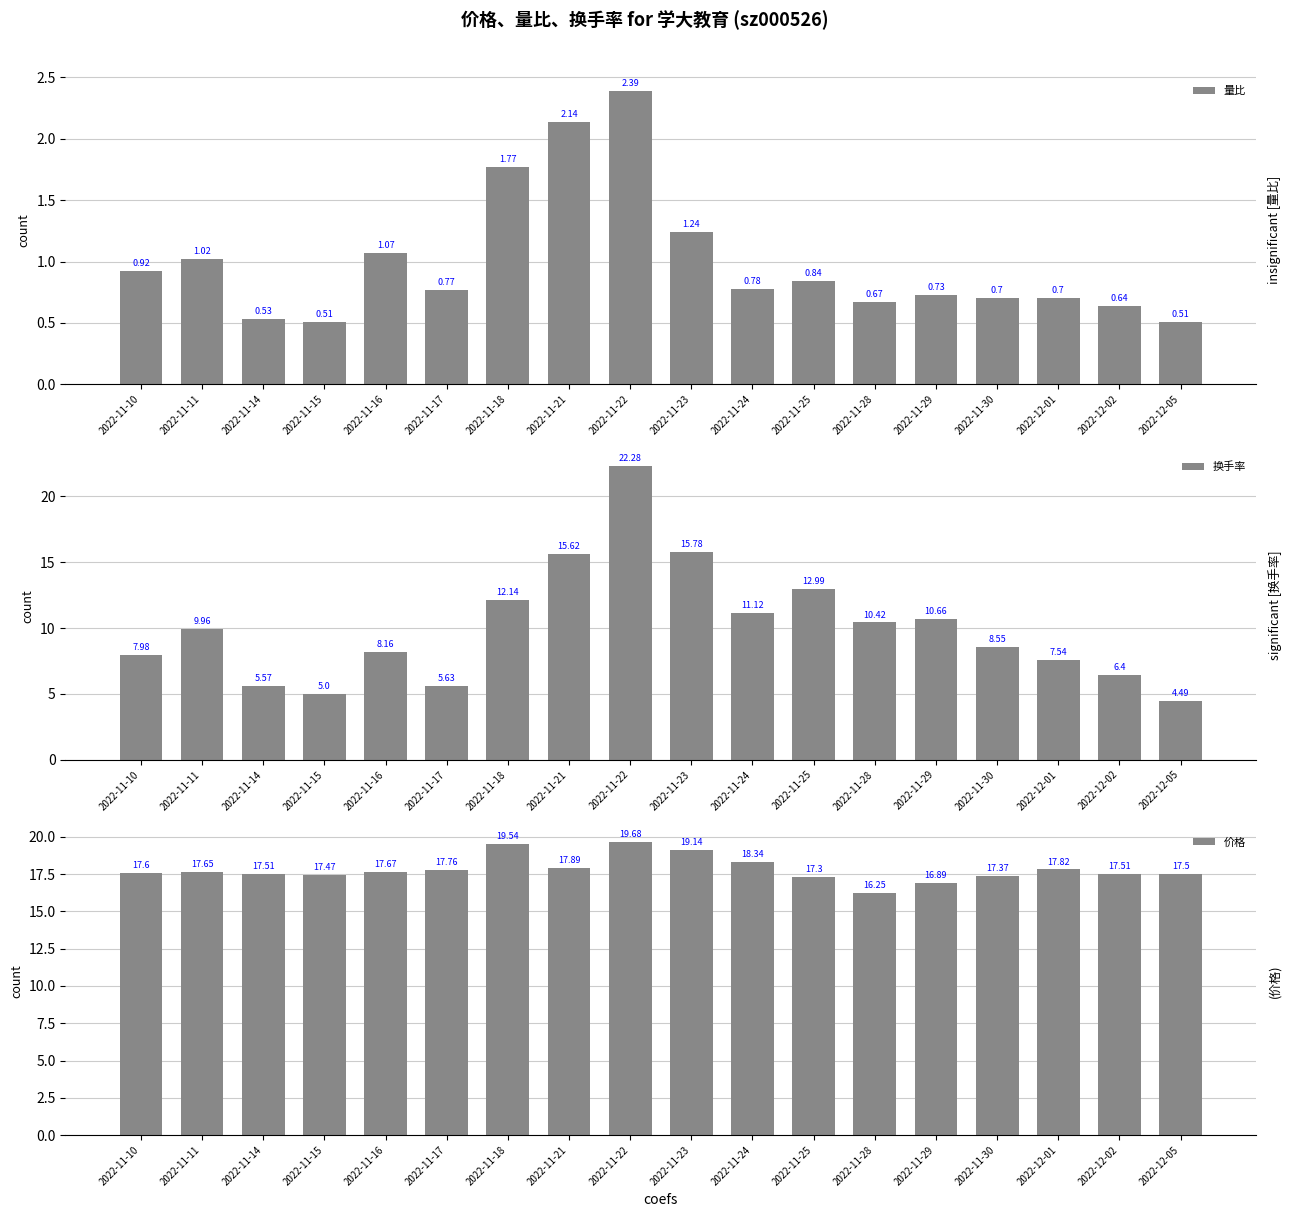

What are all the series names shown in the legend?

量比, 换手率, 价格